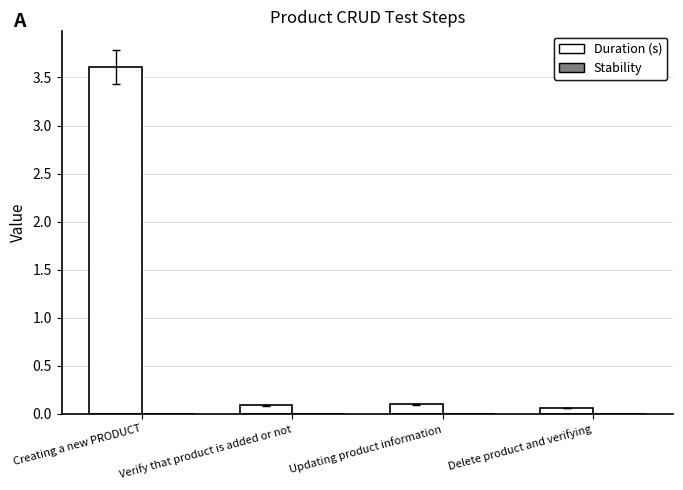

Between Creating a new PRODUCT and Updating product information, which is larger?

Creating a new PRODUCT